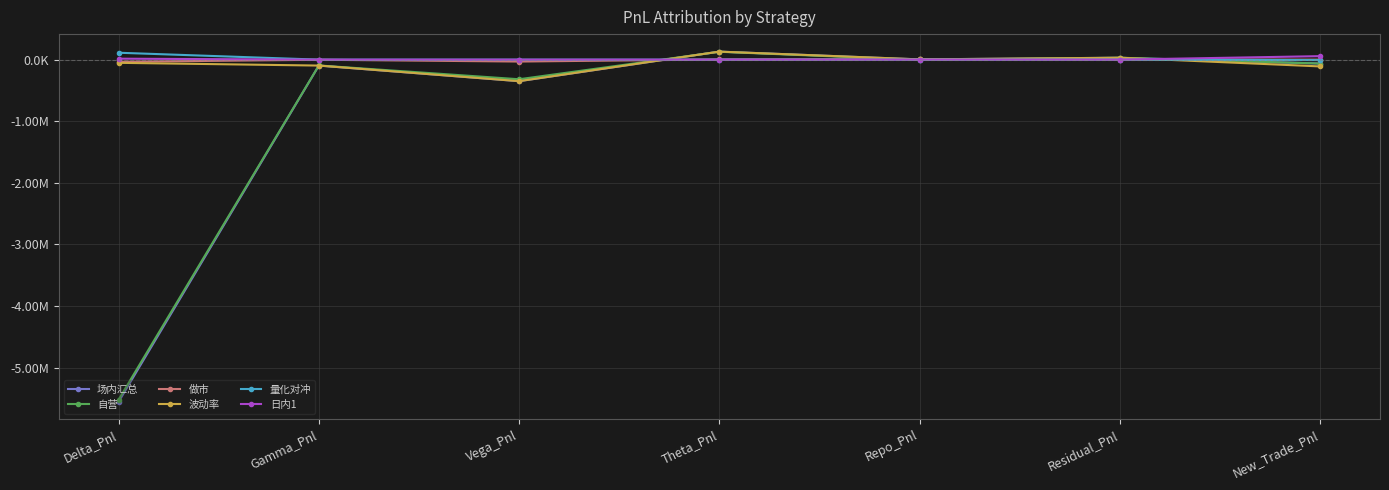

How many series are shown in this chart?

6